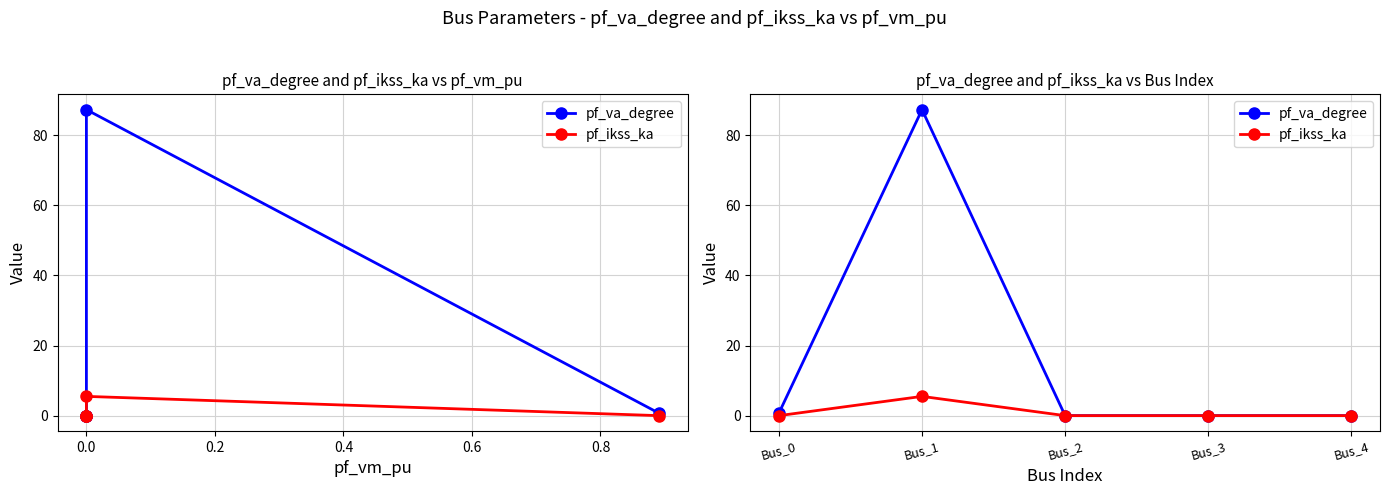

What is the maximum value for pf_ikss_ka?

5.5